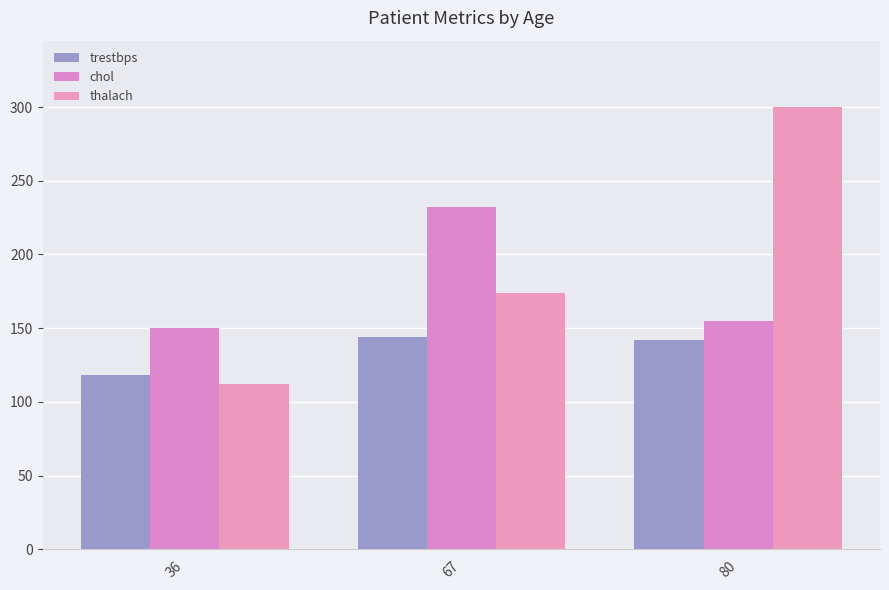

At which label does chol reach its peak?

67